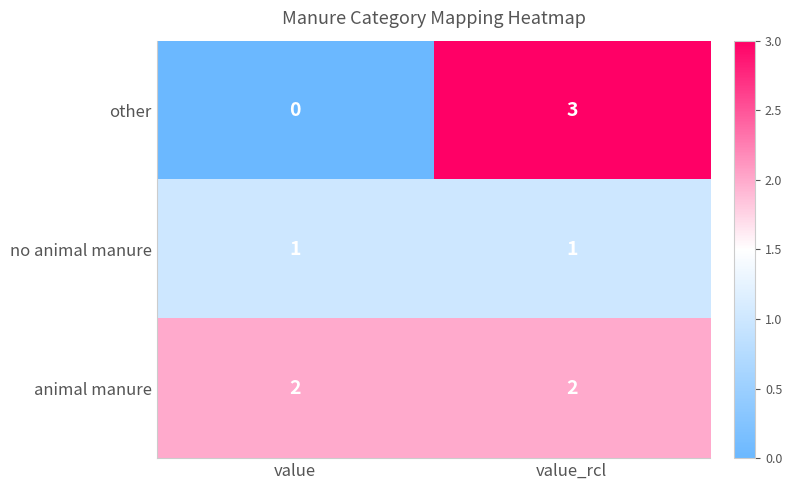

Count the number of data series in this chart.

3